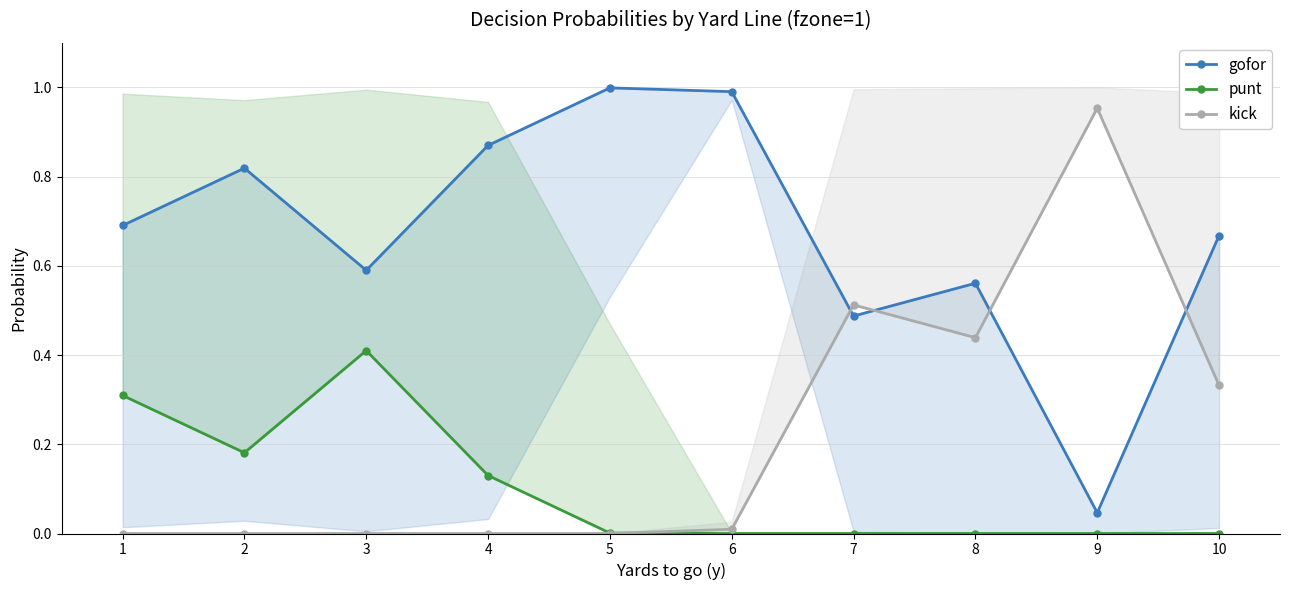

List the series in order of their peak value, highest first.

gofor, kick, punt